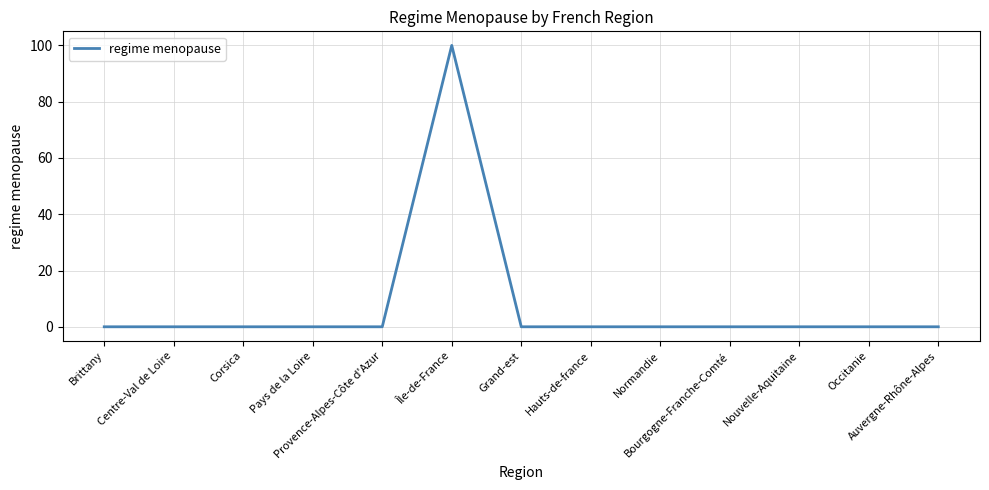

Reading left to right, list all the values displayed in this chart.

0	0	0	0	0	100	0	0	0	0	0	0	0